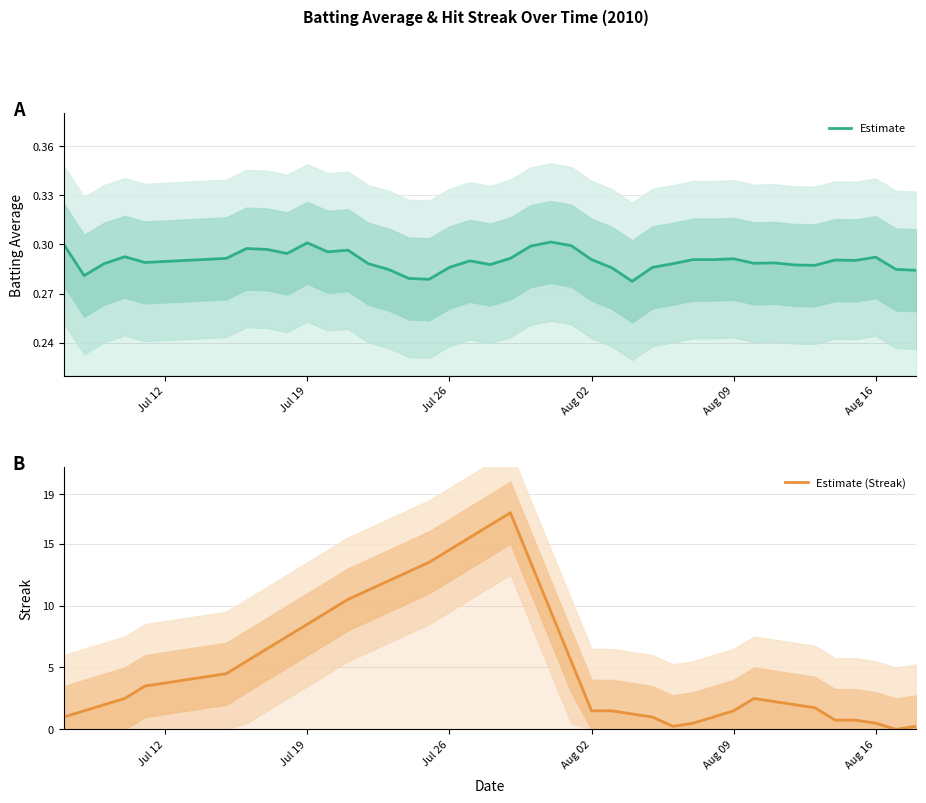

What are all the series names shown in the legend?

Estimate, Estimate (Streak)